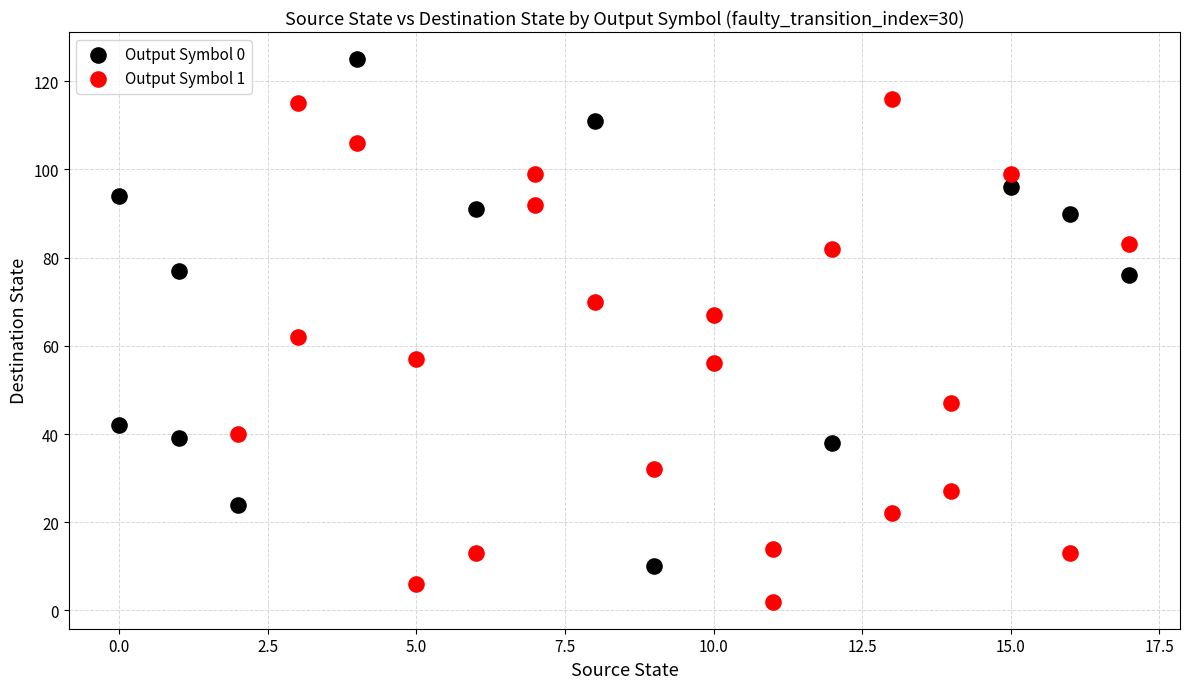

Which series reaches the minimum Y coordinate?

Output Symbol 1